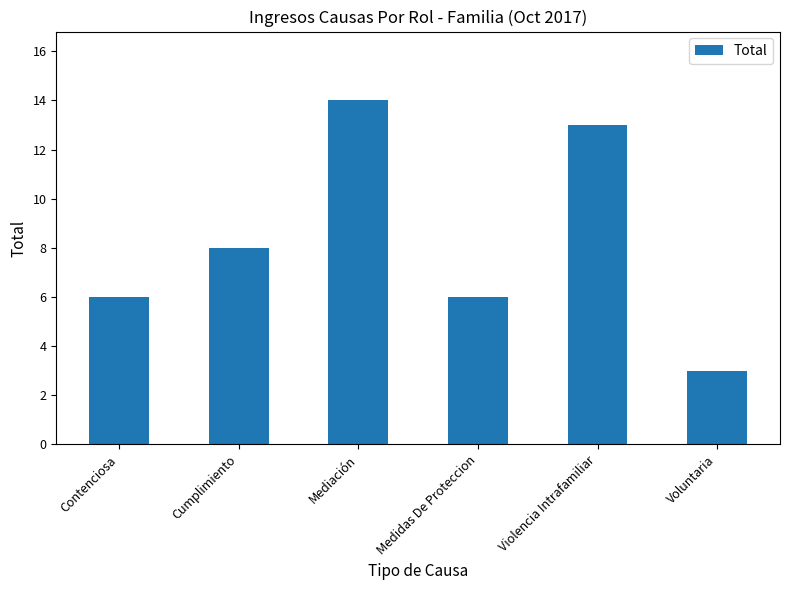

What is the value of the 1st bar from the left?

6